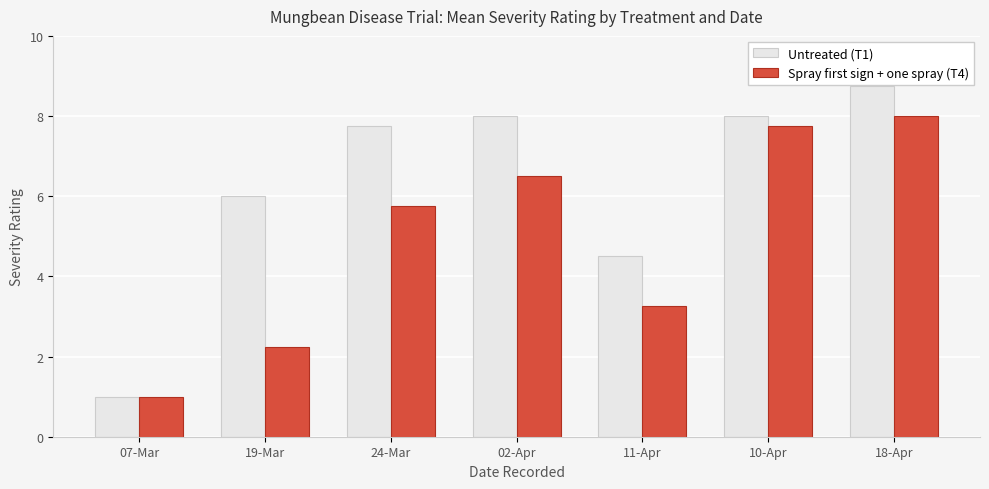

What value does the Untreated (T1) series have at 19-Mar?

6.0